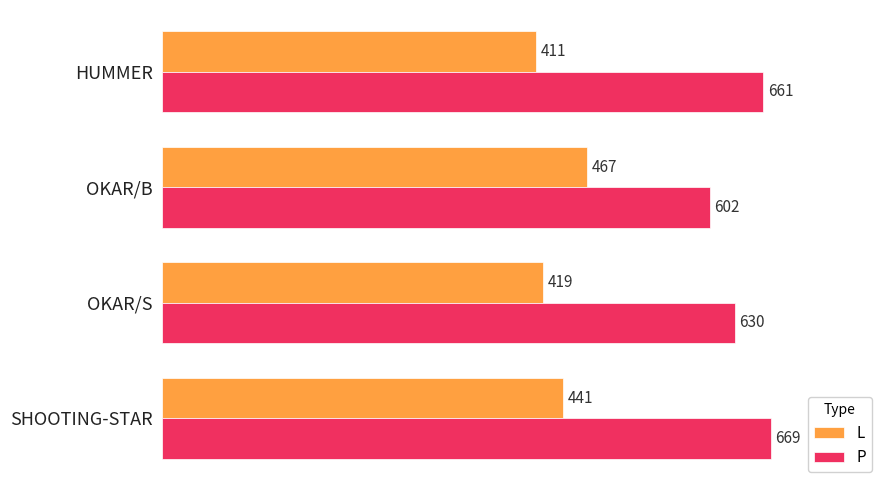

At which label is P closest to 635?

OKAR/S